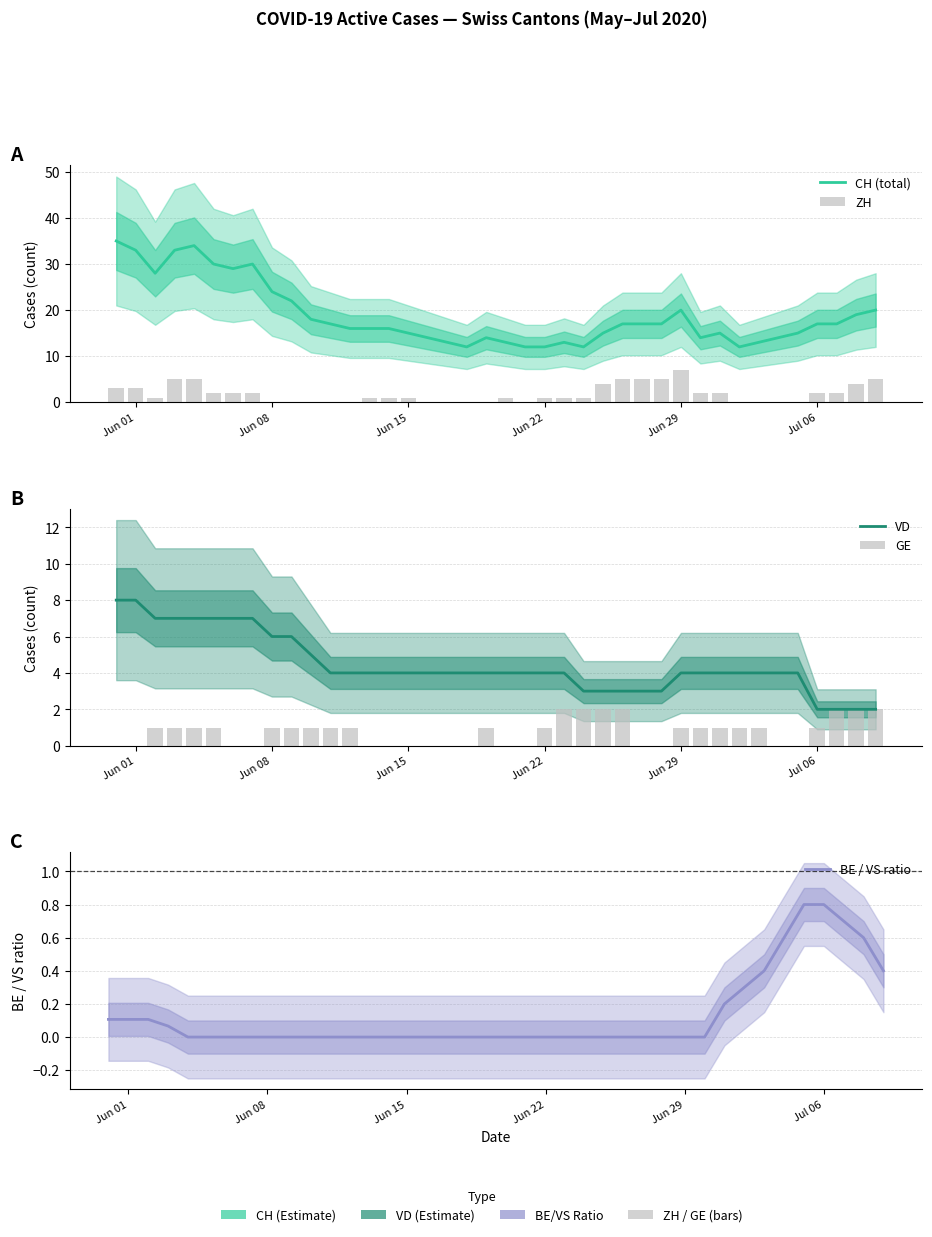

The VD series shows 5.4 at Jun 01. True or false?

False